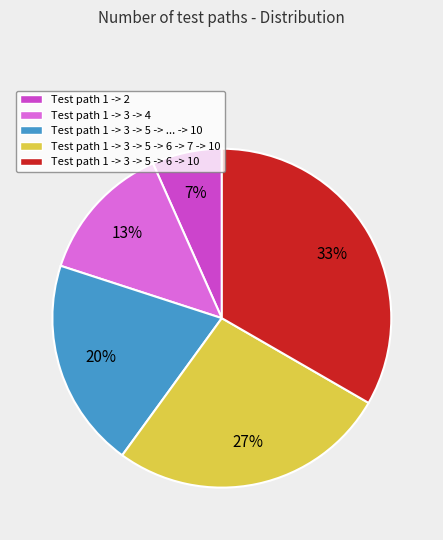

Rank the categories by value from highest to lowest.

Test path 1 -> 3 -> 5 -> 6 -> 10, Test path 1 -> 3 -> 5 -> 6 -> 7 -> 10, Test path 1 -> 3 -> 5 -> ... -> 10, Test path 1 -> 3 -> 4, Test path 1 -> 2